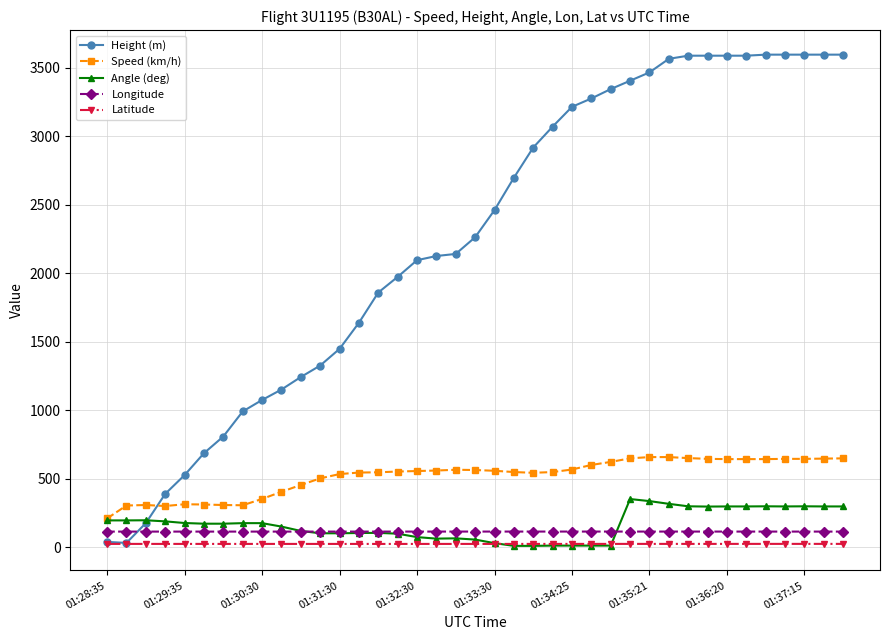

What is the greatest value displayed?

3596.6